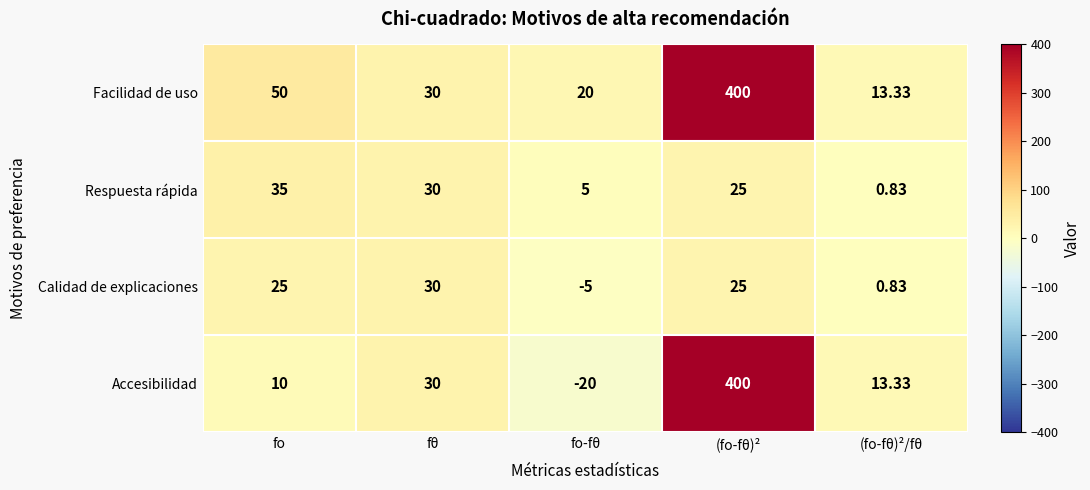

At which category does the chart reach its peak across all series?

(fo-fθ)²